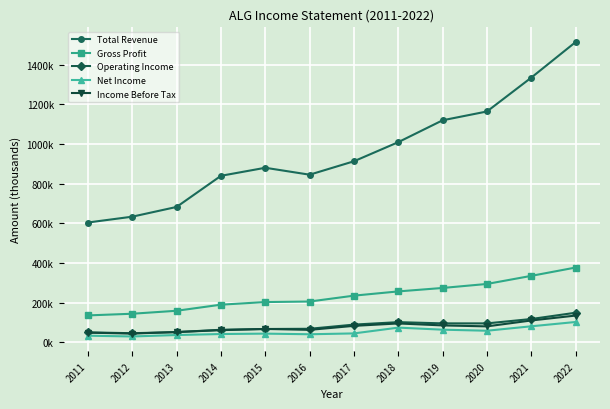

Which series has the largest range (max minus min)?

Total Revenue